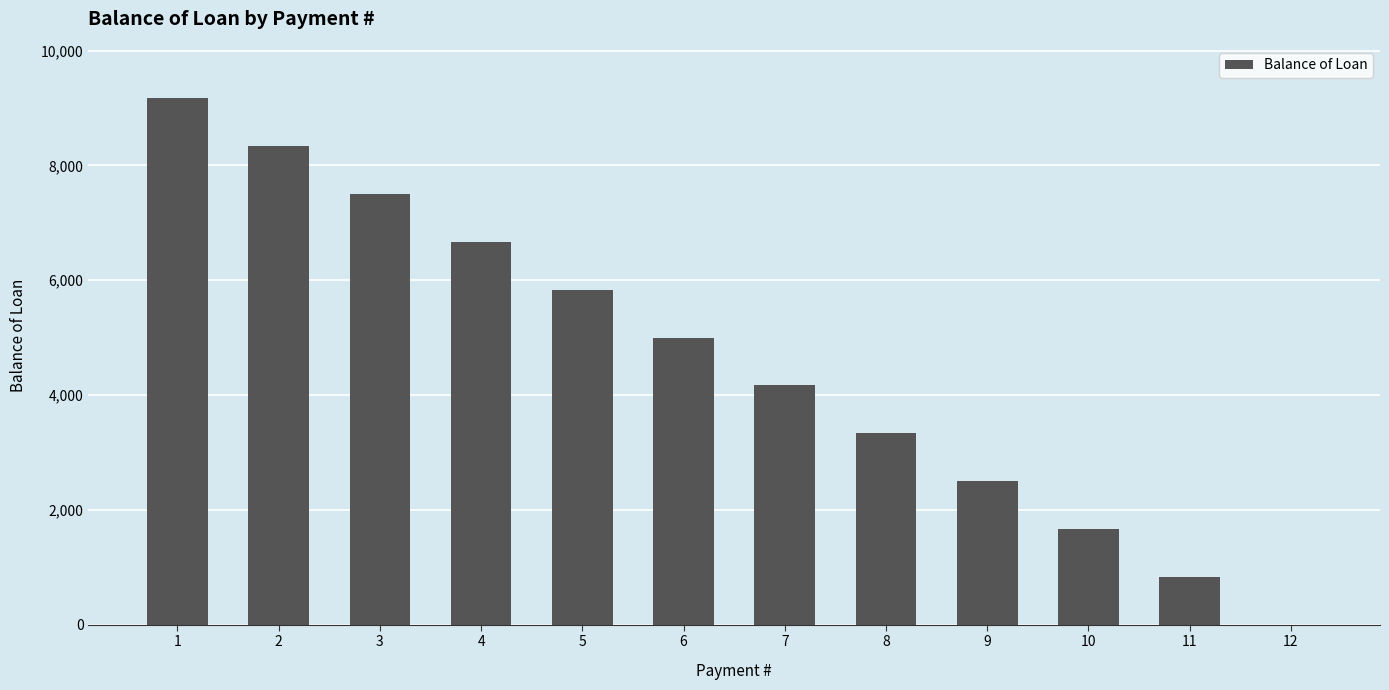

Does the chart contain stacked bars?

No